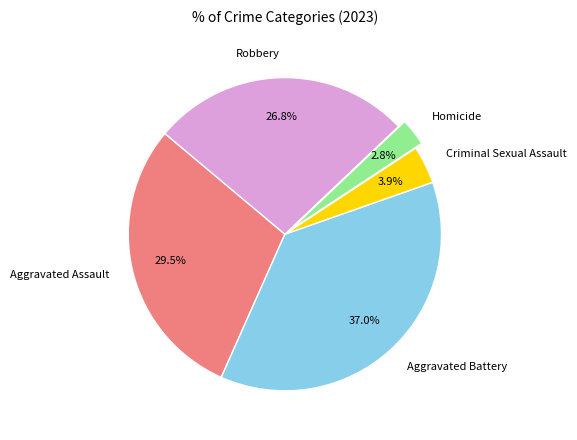

How many slices are in this pie chart?

5